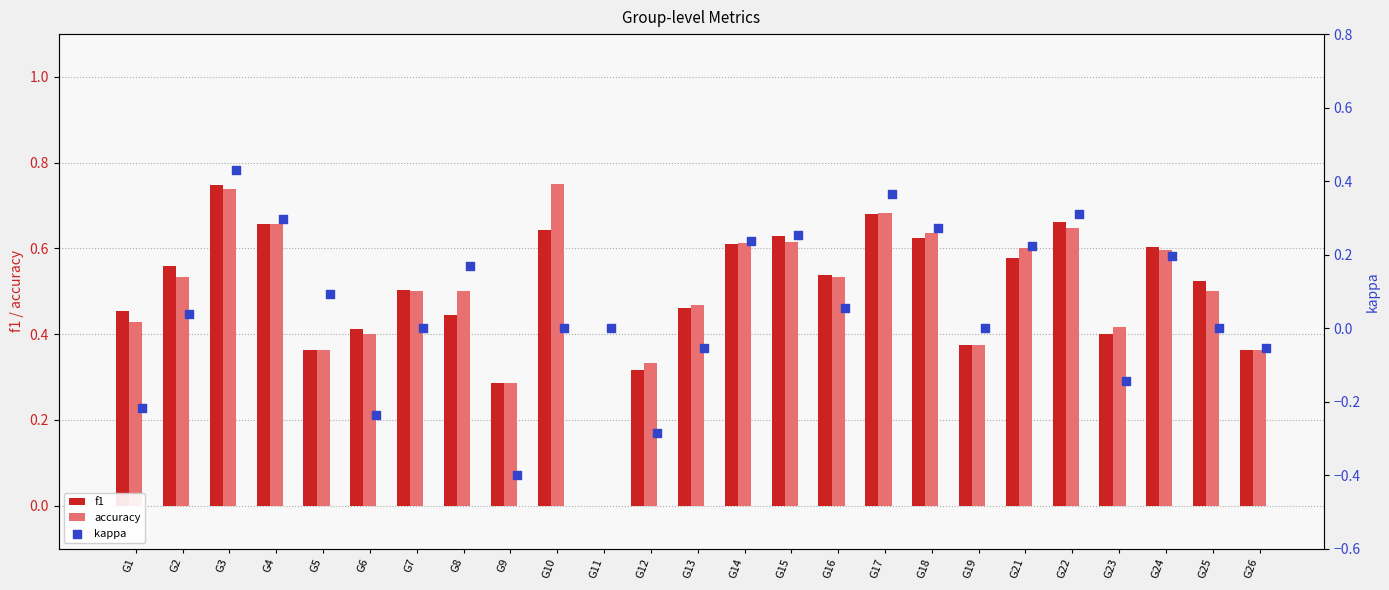

The accuracy series shows 0.3 at G23. True or false?

False